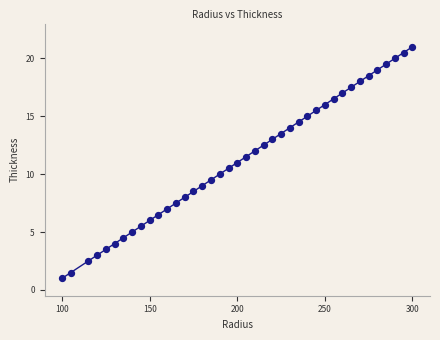

What is the range of Y values (max minus min)?

20.0